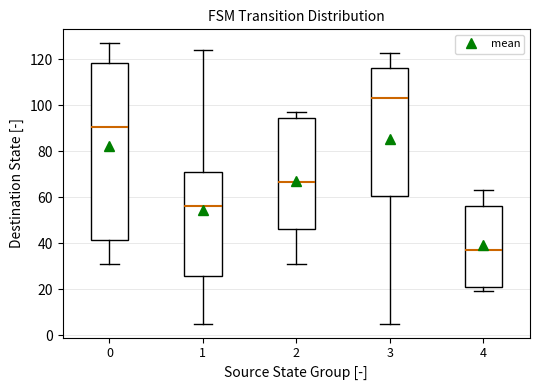

Which box's median line is the lowest?

4